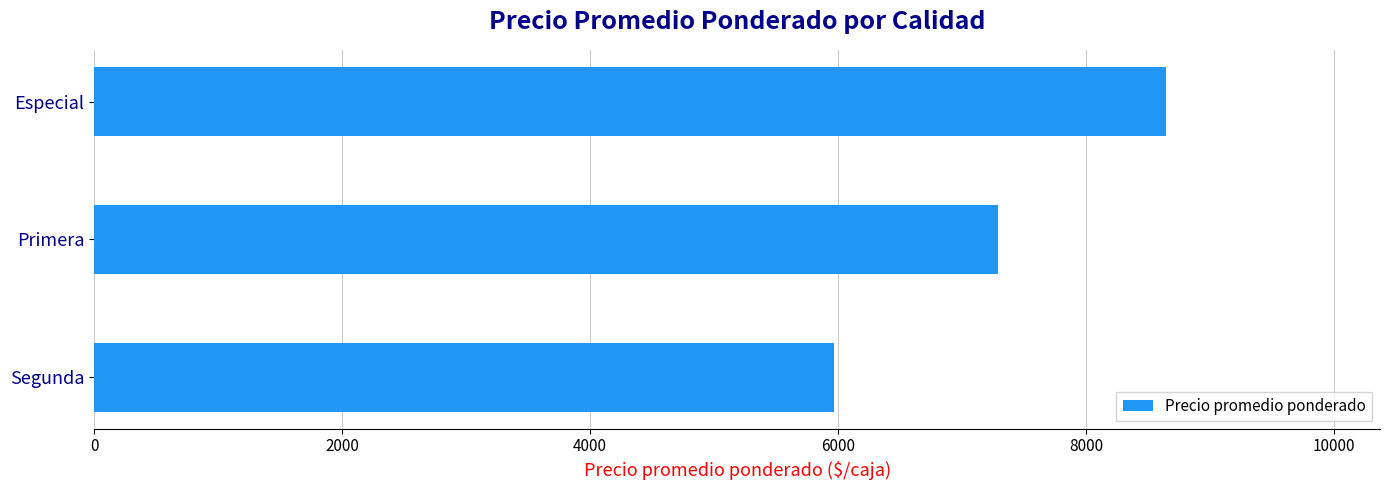

Reading bottom to top, list all the values displayed in this chart.

Segunda=5968.8	Primera=7287.3	Especial=8641.6